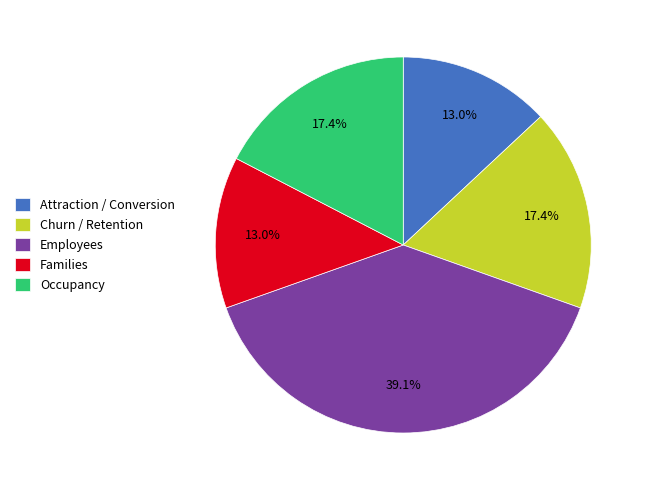

To the nearest percent, what is the average slice percentage?

20%